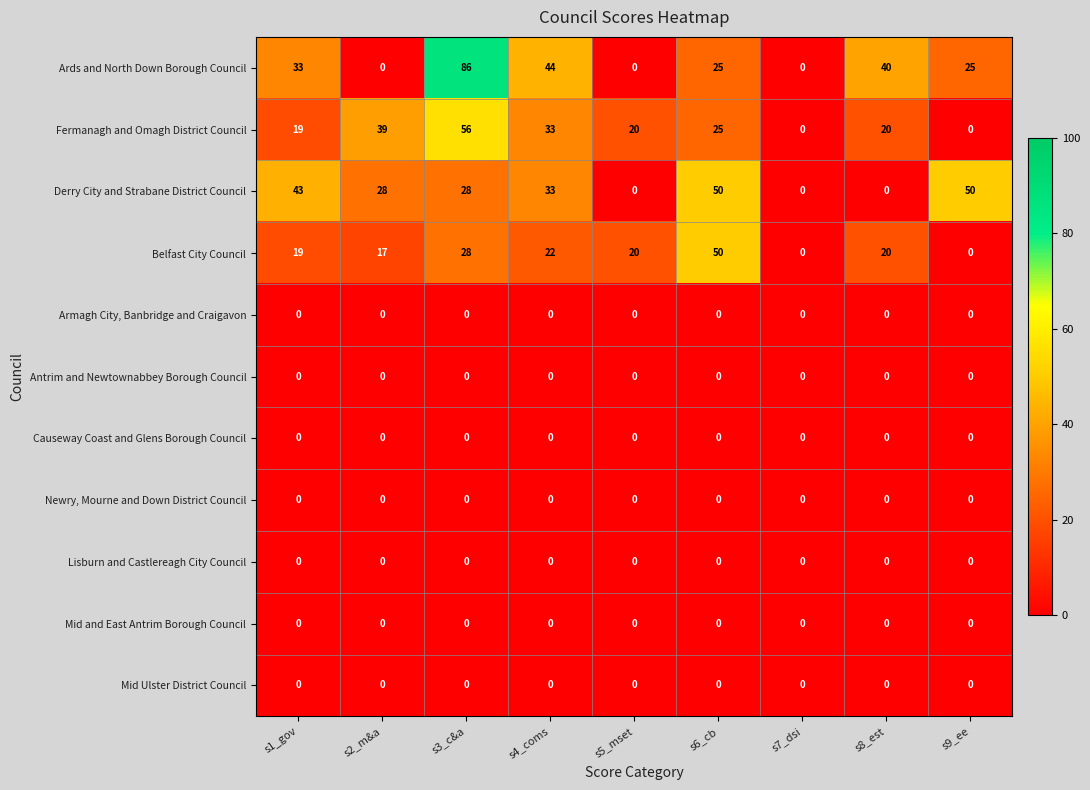

True or false: Fermanagh and Omagh District Council has a value of 33 at s4_coms.

True